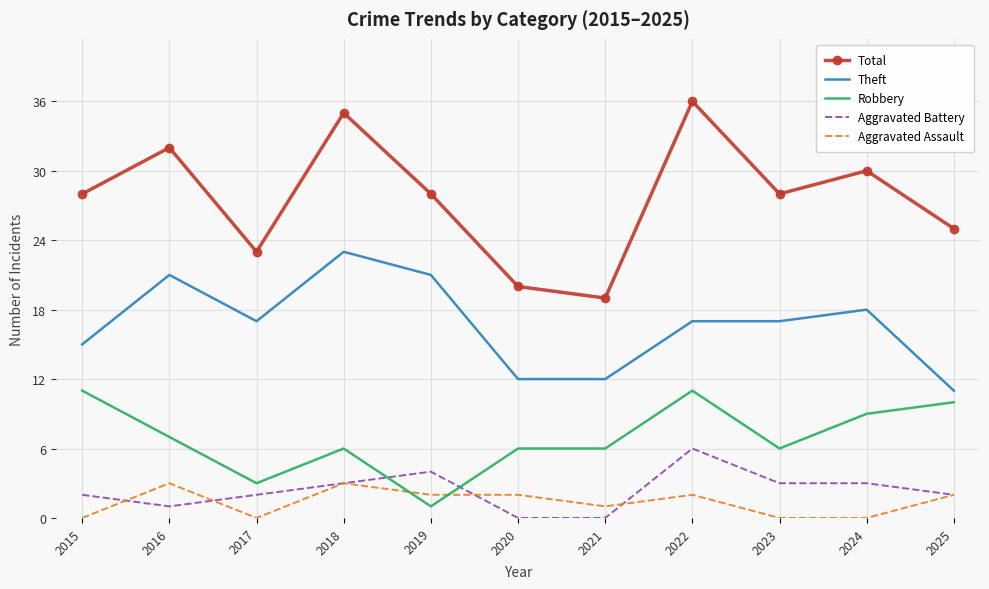

Which series changed the most between 2016 and 2022?

Aggravated Battery